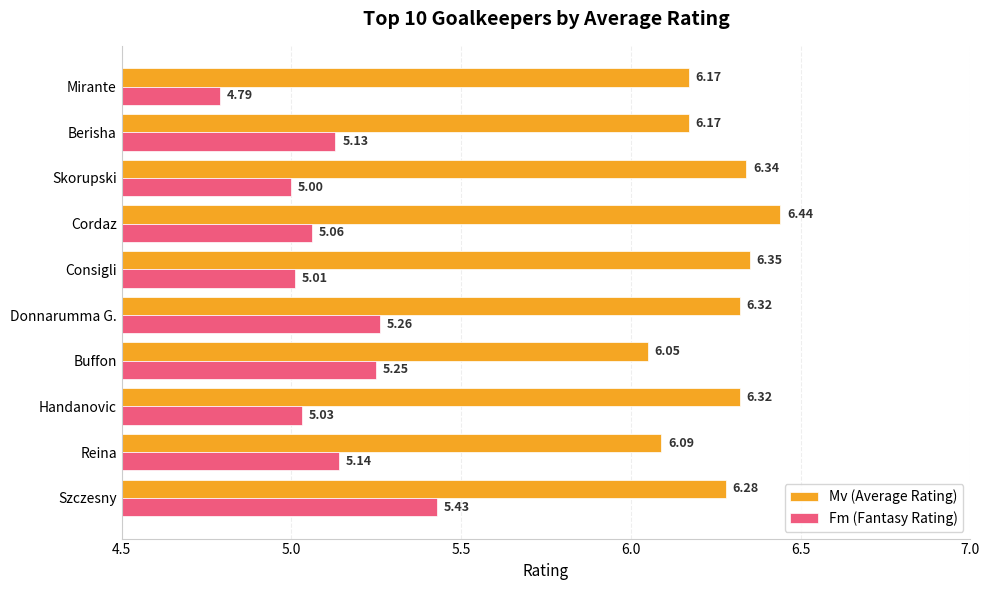

Count the number of data series in this chart.

2